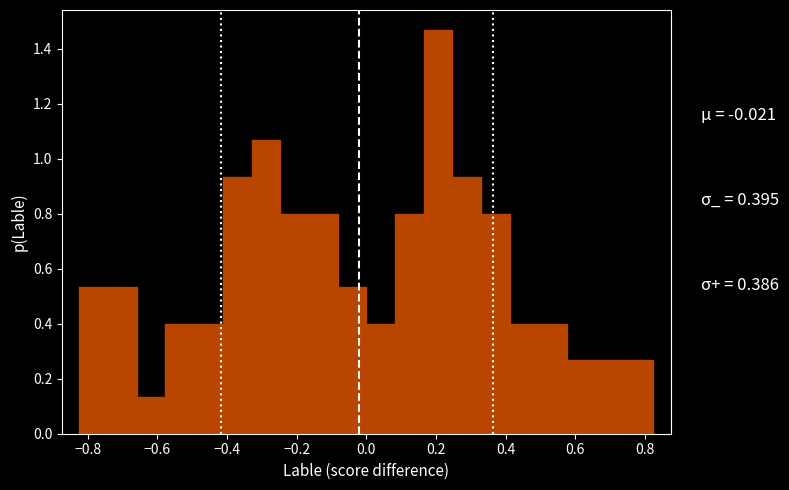

Which range on the x-axis has the tallest bar?

0.16 to 0.24